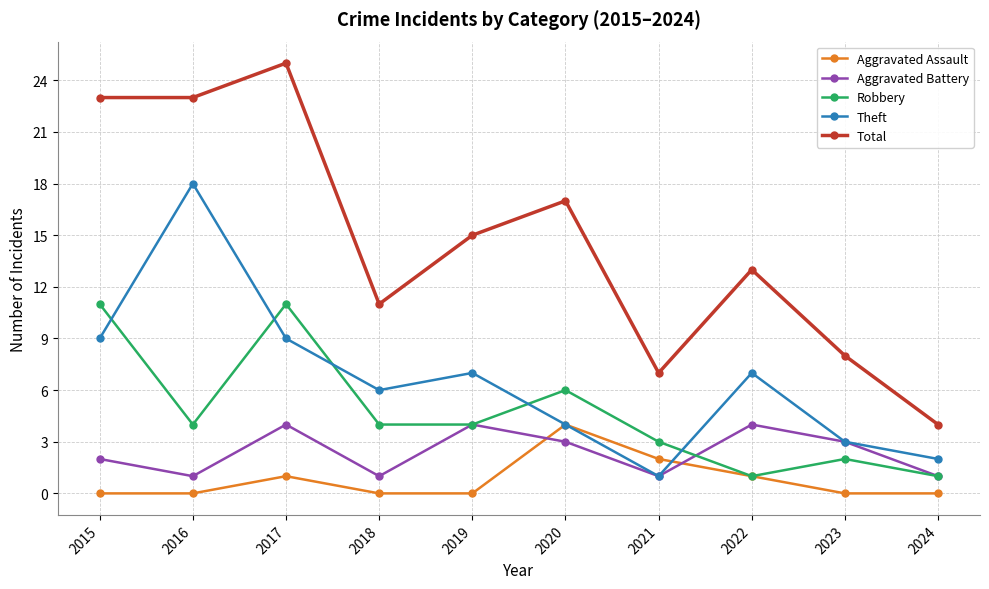

Which series has the largest range (max minus min)?

Total